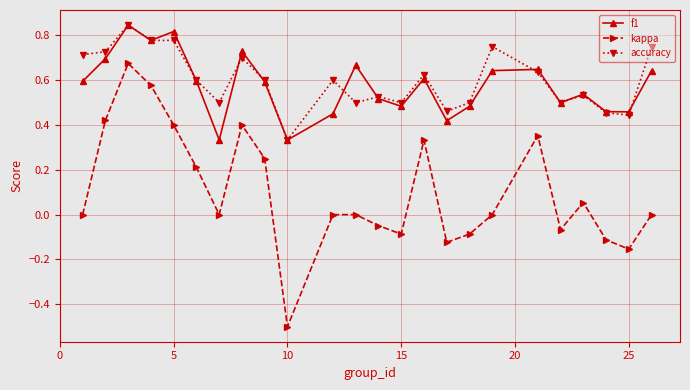

Which series has the widest spread of values?

kappa